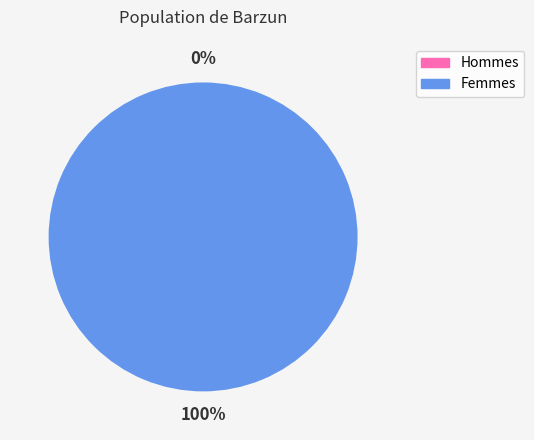

Count the number of slices in the pie.

2